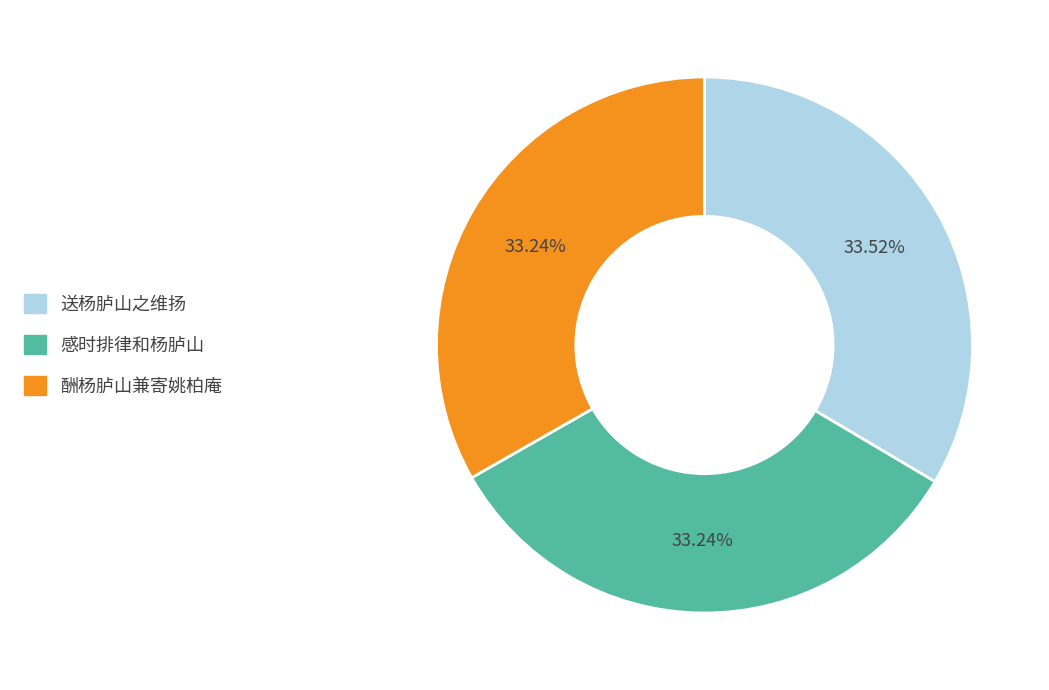

What percentage is the 感时排律和杨胪山 slice, to the nearest percent?

33%